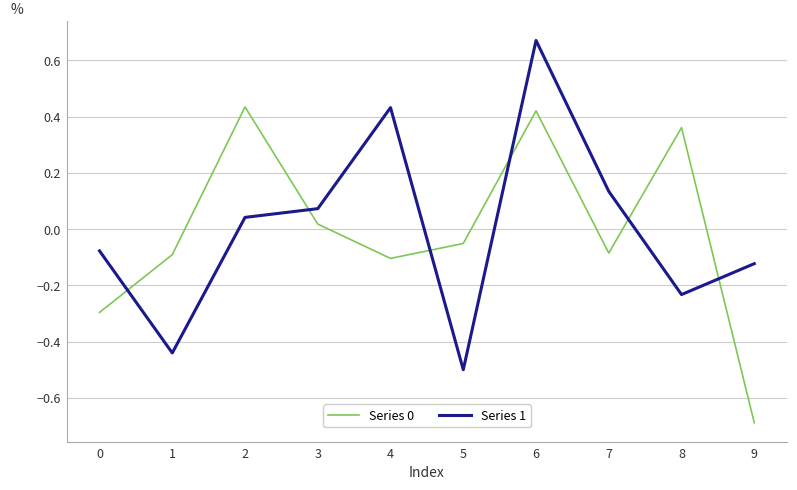

Which label corresponds to the smallest value in the chart?

9